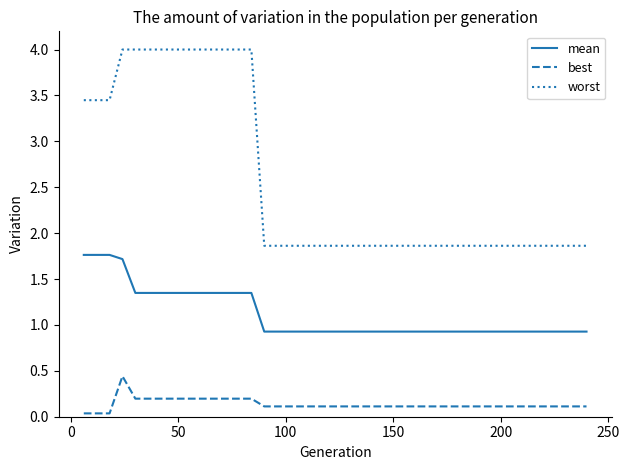

True or false: best and worst intersect in this chart.

False